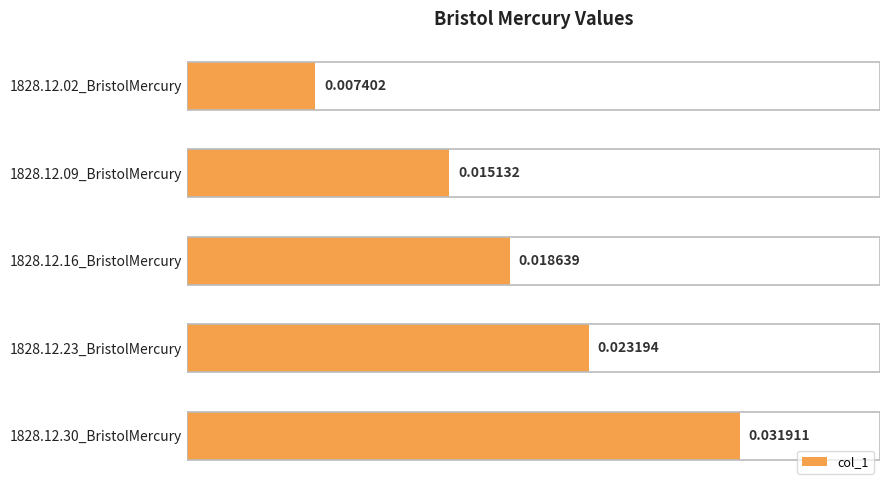

List the labels in order of value, largest first.

1828.12.30_BristolMercury, 1828.12.23_BristolMercury, 1828.12.16_BristolMercury, 1828.12.09_BristolMercury, 1828.12.02_BristolMercury